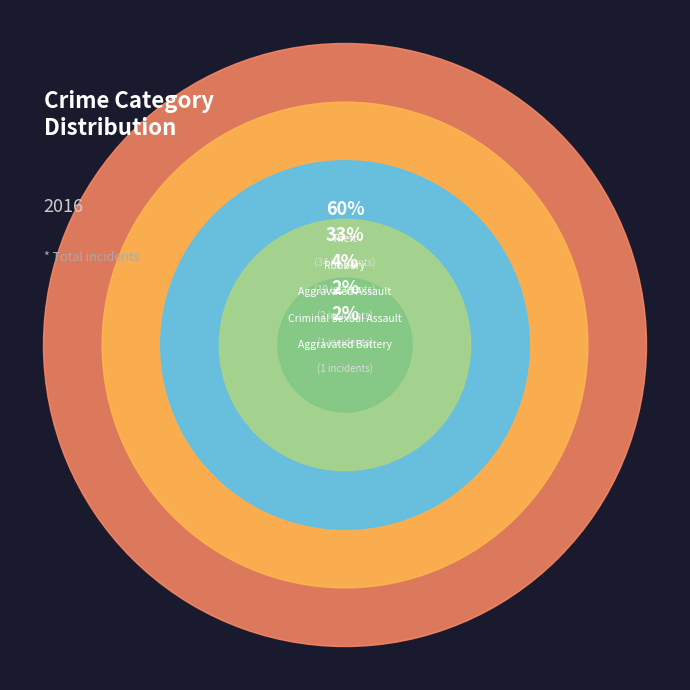

Is it true that Theft is 60% of the pie?

True